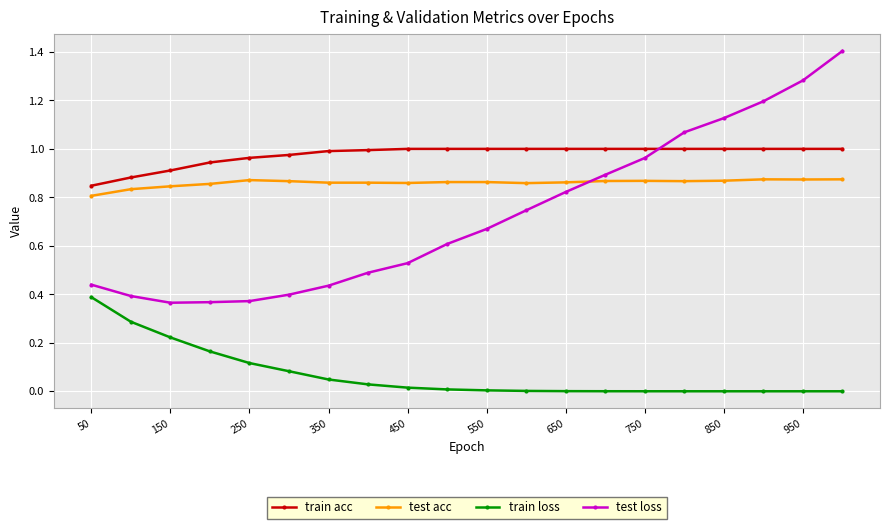

What is the sum of all test loss values?

14.6